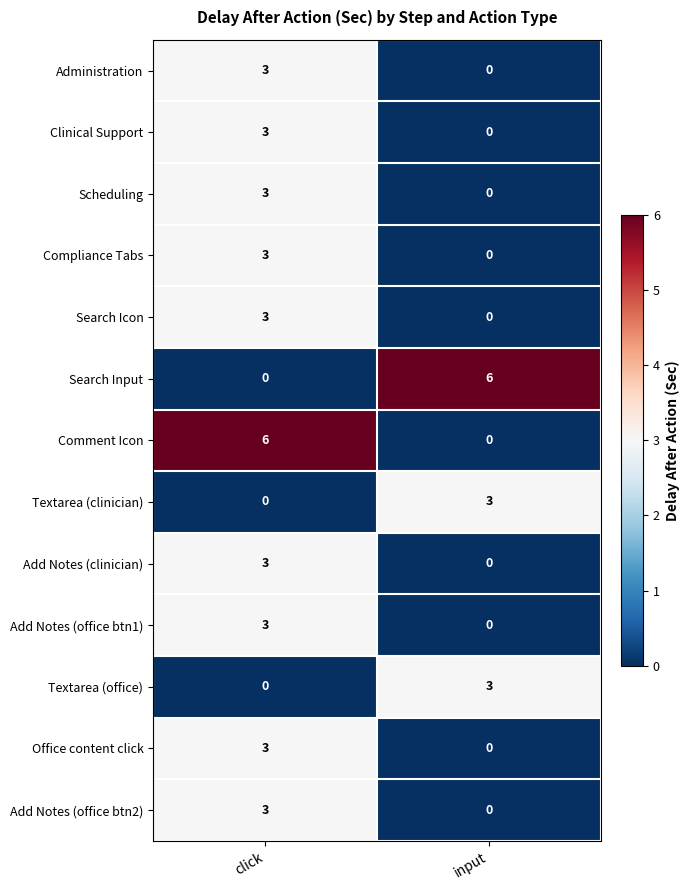

Is it true that Add Notes (office btn1) equals 3 at click?

True